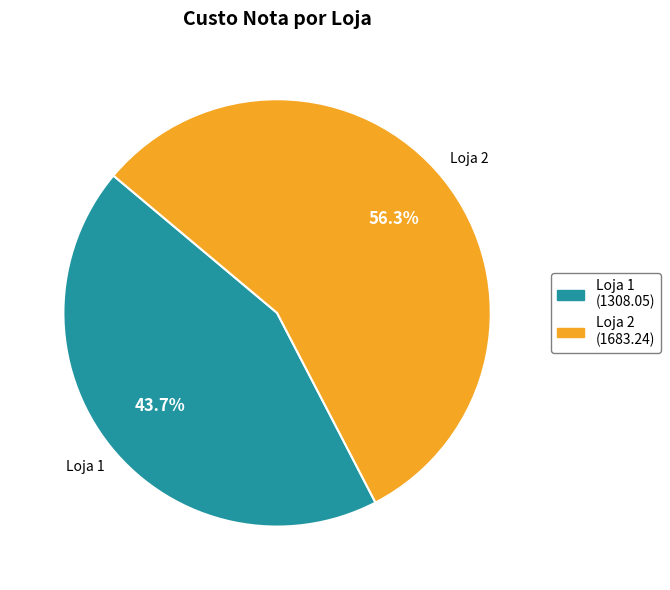

How many slices are in this pie chart?

2